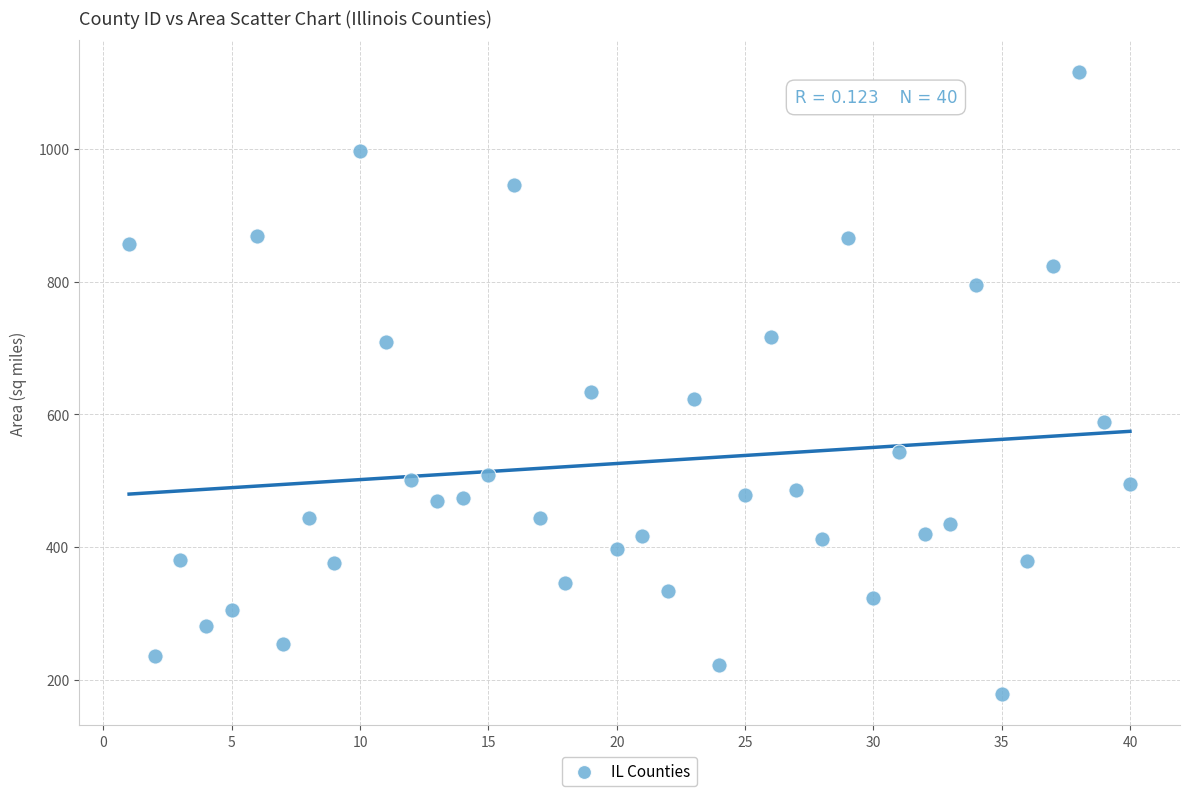

What is the range of Y values (max minus min)?

938.1